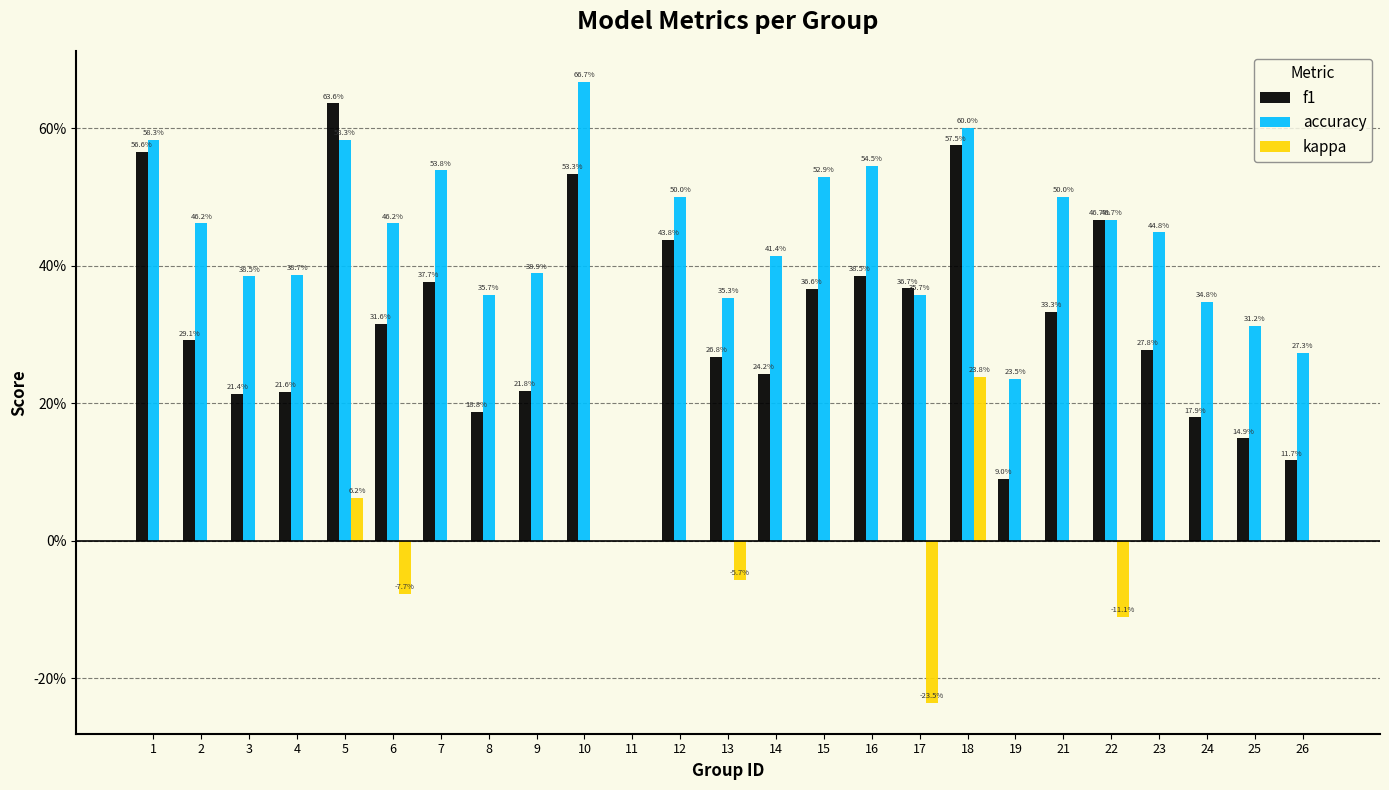

Are the bars grouped side by side (vs. stacked)?

Yes